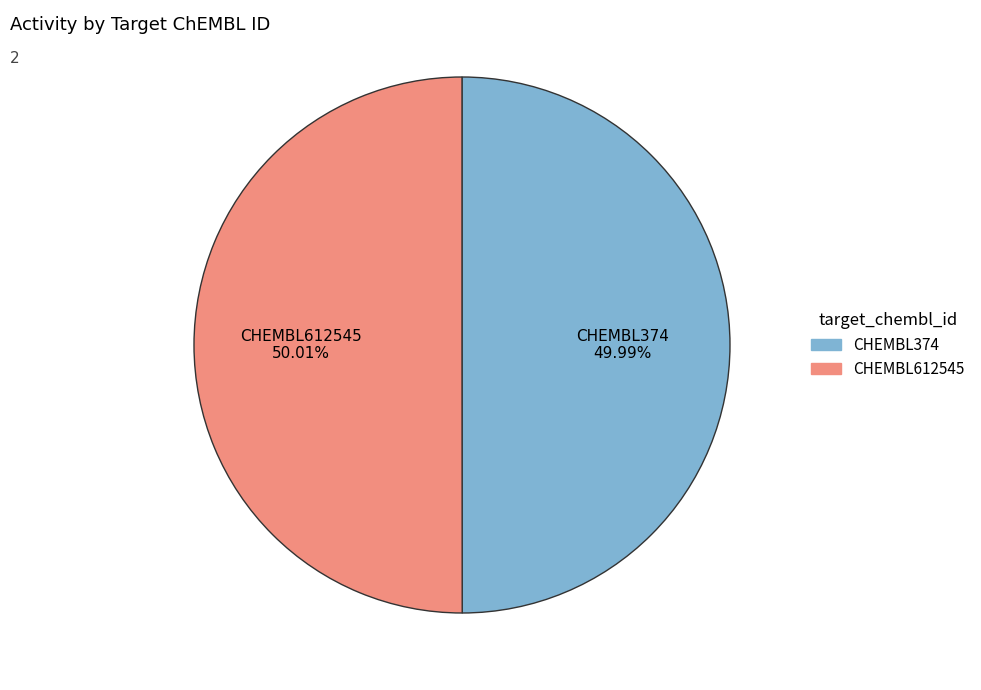

Count the number of slices in the pie.

2